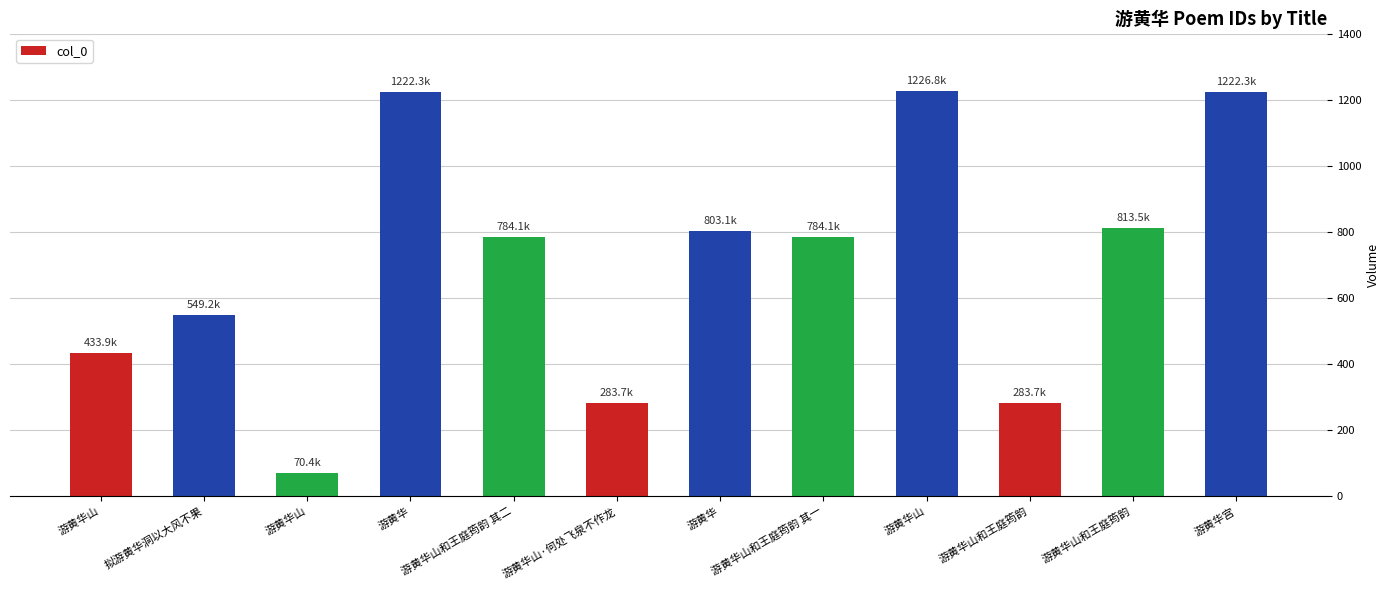

What is the maximum value shown in the chart?

1226781